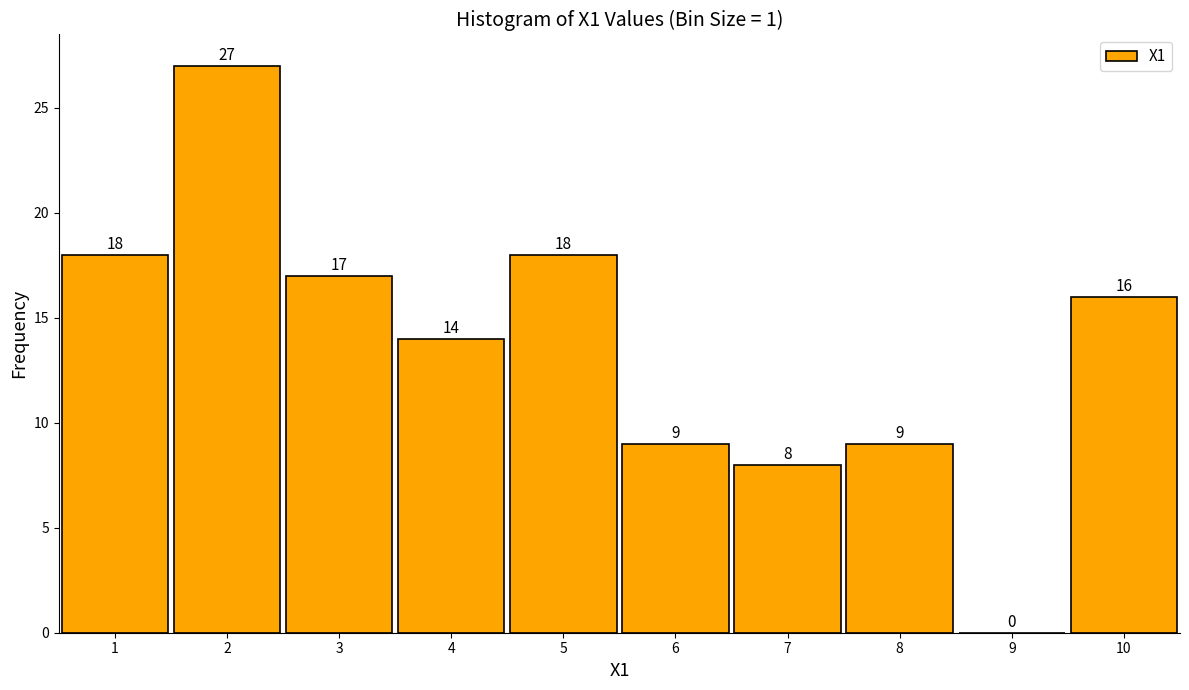

Reading left to right, transcribe this chart: for each bar, give the range it covers on the x-axis and its height.

0.5 to 1.5: 18
1.5 to 2.5: 27
2.5 to 3.5: 17
3.5 to 4.5: 14
4.5 to 5.5: 18
5.5 to 6.5: 9
6.5 to 7.5: 8
7.5 to 8.5: 9
8.5 to 9.5: 0
9.5 to 10.5: 16